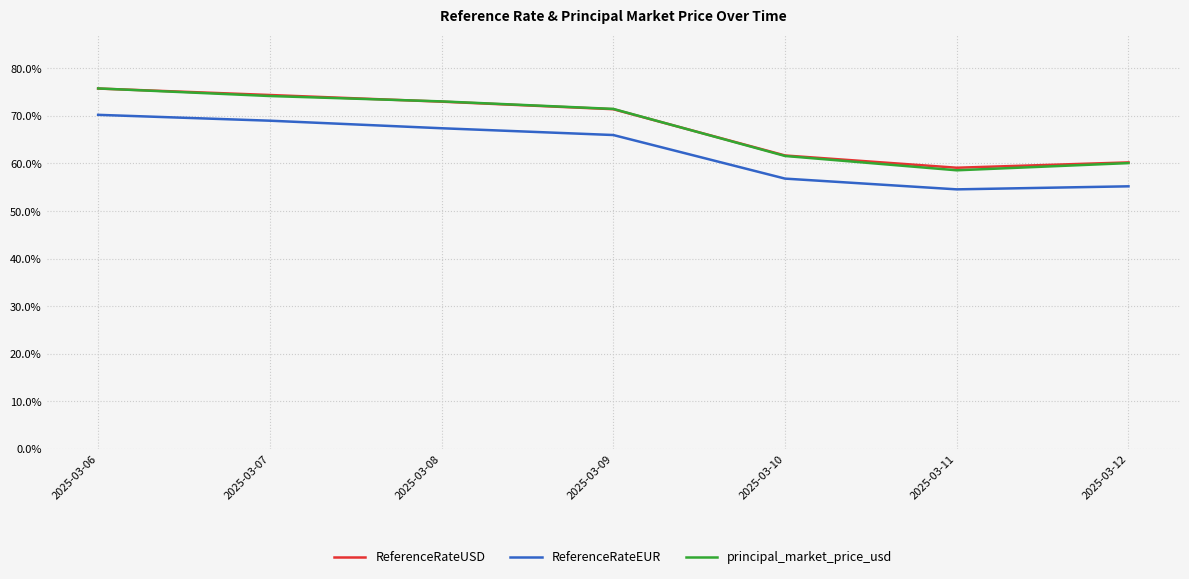

Does the chart display data point markers on the line(s)?

No